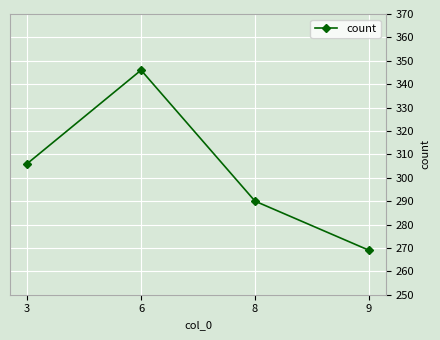

True or false: the data has more than 1 interior local peaks.

False